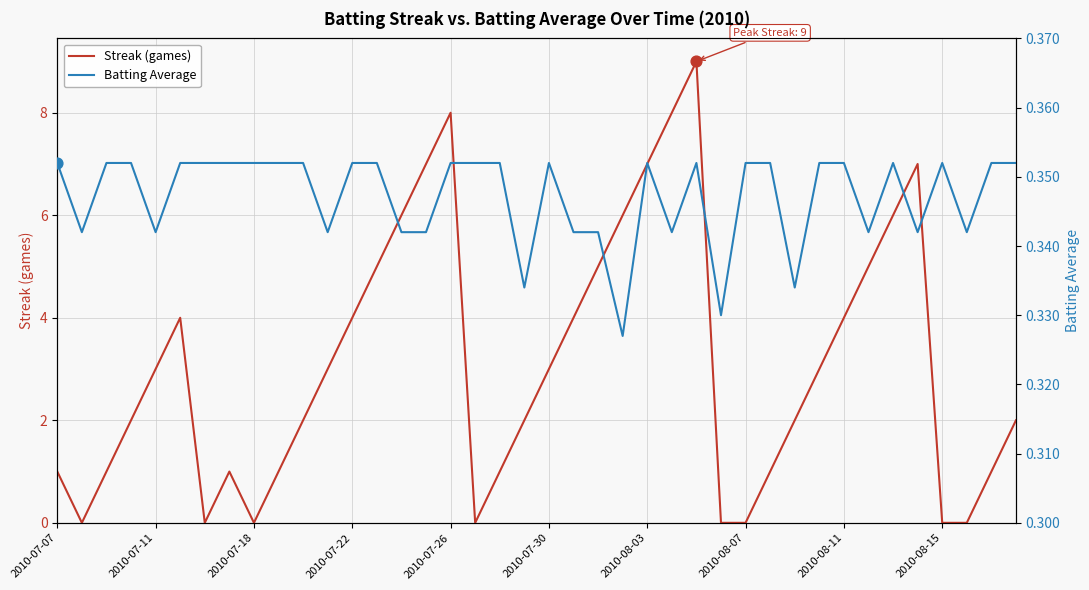

Which series has the largest total across all categories?

Streak (games)